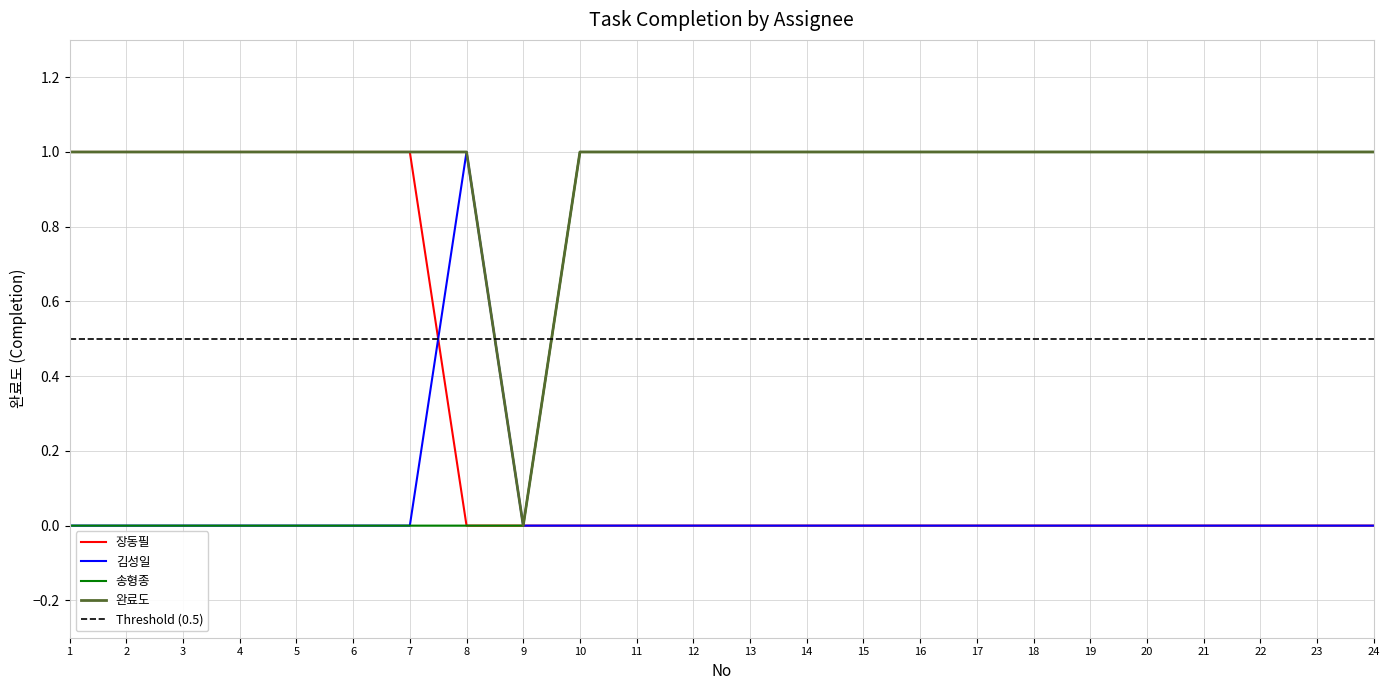

Which series has the widest spread of values?

장동필